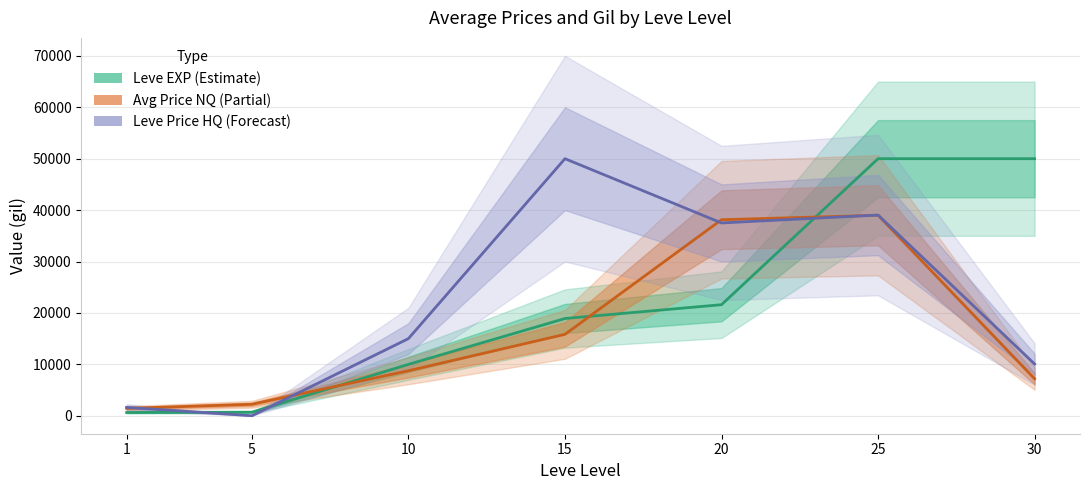

Does the chart have visible grid lines?

Yes